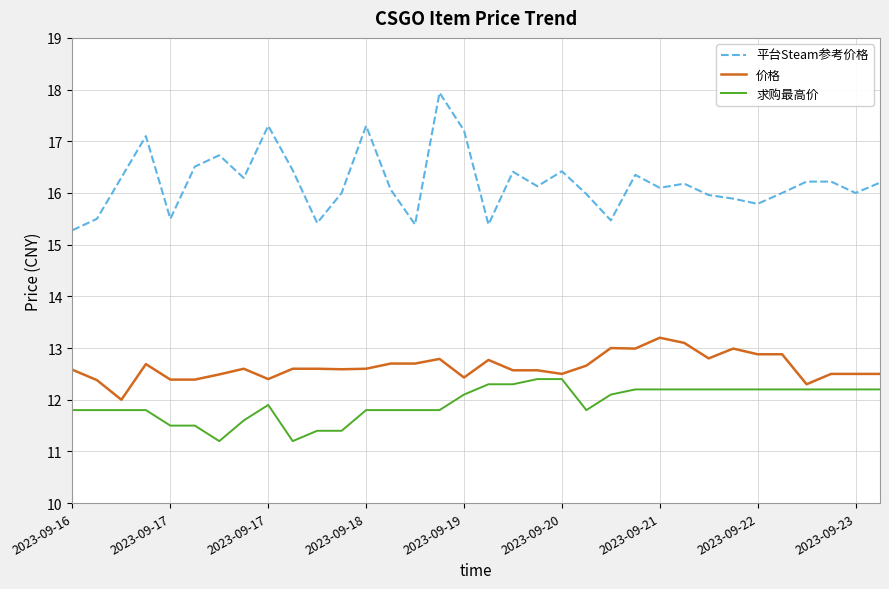

What are all the series names shown in the legend?

平台Steam参考价格, 价格, 求购最高价